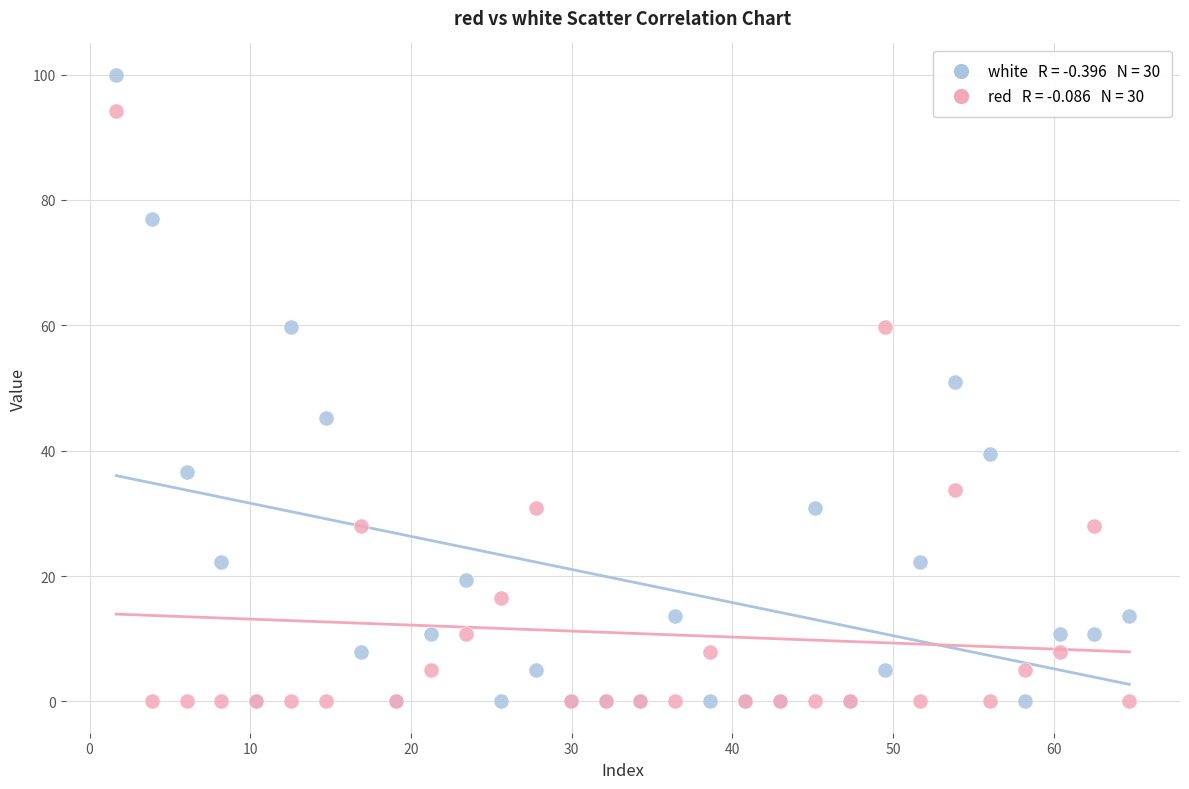

Across all series, what Y value is closest to 49?

51.0